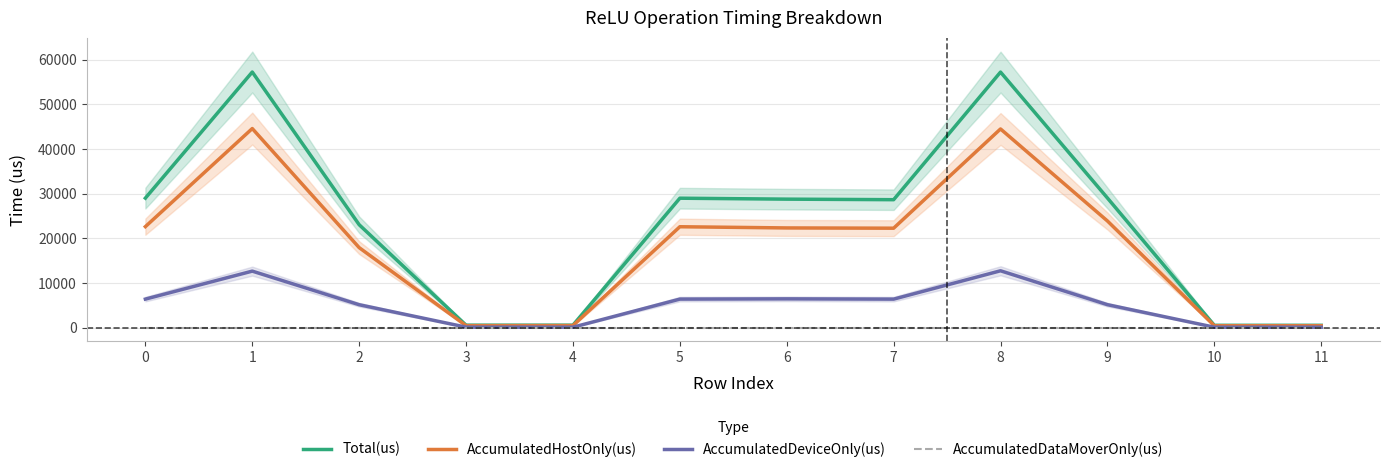

True or false: Total(us) and AccumulatedHostOnly(us) intersect in this chart.

False